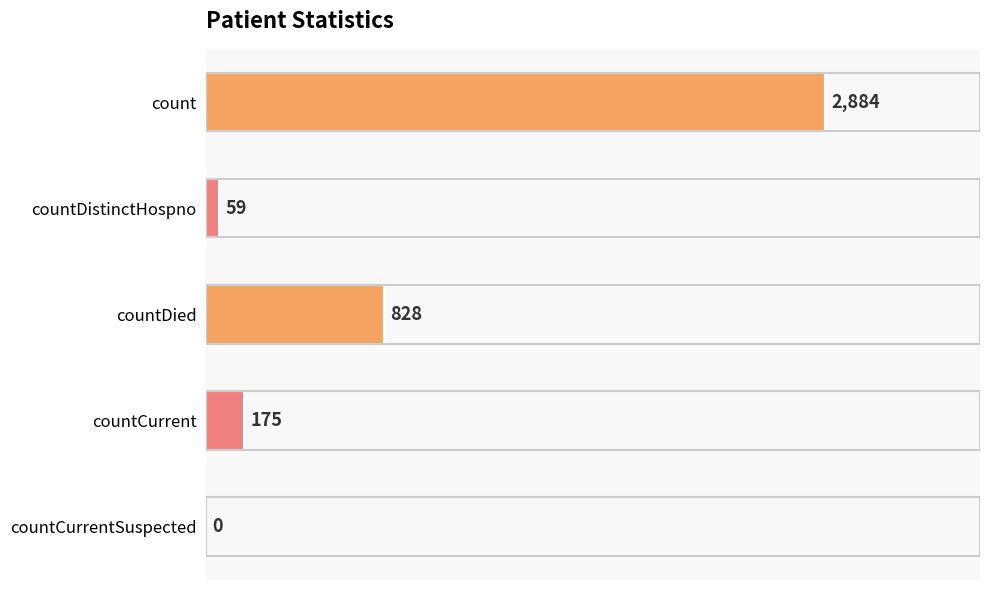

Are the bars horizontal?

Yes